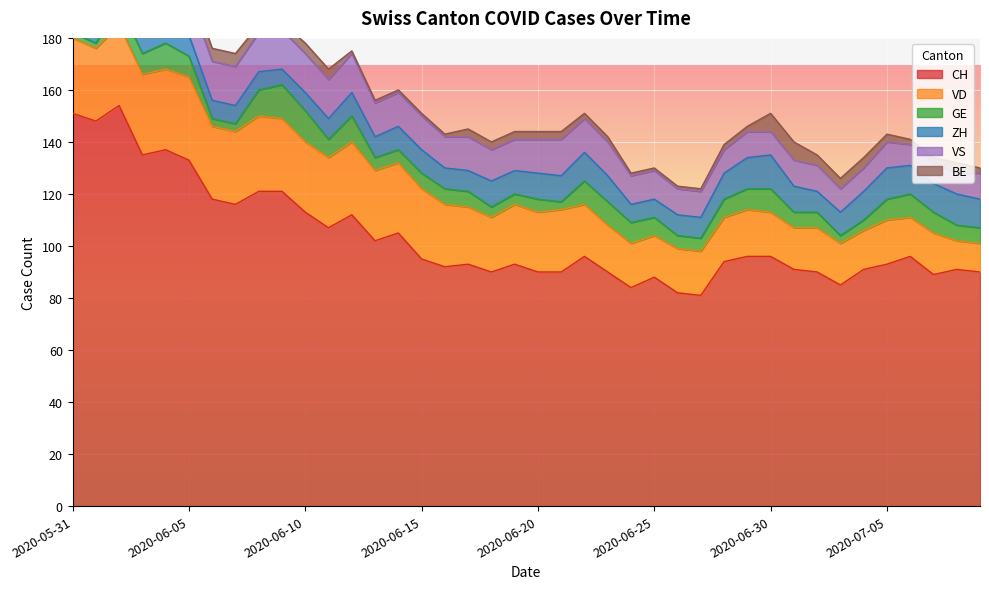

Reading right to left, what are all the values shown in this chart?

CH: 90	91	89	96	93	91	85	90	91	96	96	94	81	82	88	84	90	96	90	90	93	90	93	92	95	105	102	112	107	113	121	121	116	118	133	137	135	154	148	151
VD: 11	11	16	15	17	15	16	17	16	17	18	17	17	17	16	17	18	20	24	23	23	21	22	24	27	27	27	28	27	27	28	29	28	28	32	31	31	31	28	29
GE: 6	6	8	9	8	4	3	6	6	9	8	7	5	5	7	8	9	9	3	5	4	4	6	6	6	5	5	10	7	12	13	10	3	3	8	10	8	8	2	2
ZH: 11	12	11	11	12	11	9	8	10	13	12	10	8	8	7	7	10	11	10	10	9	10	8	8	9	9	8	9	8	7	6	7	7	7	8	9	9	11	11	11
VS: 10	8	8	8	10	9	9	10	10	9	10	9	10	10	11	11	13	13	14	13	12	12	13	12	13	13	13	15	15	15	15	15	15	15	15	15	14	15	15	15
BE: 2	4	2	2	3	4	4	4	7	7	2	2	1	1	1	1	2	2	3	3	3	3	3	1	1	1	1	1	4	4	3	3	5	5	5	6	6	6	9	9